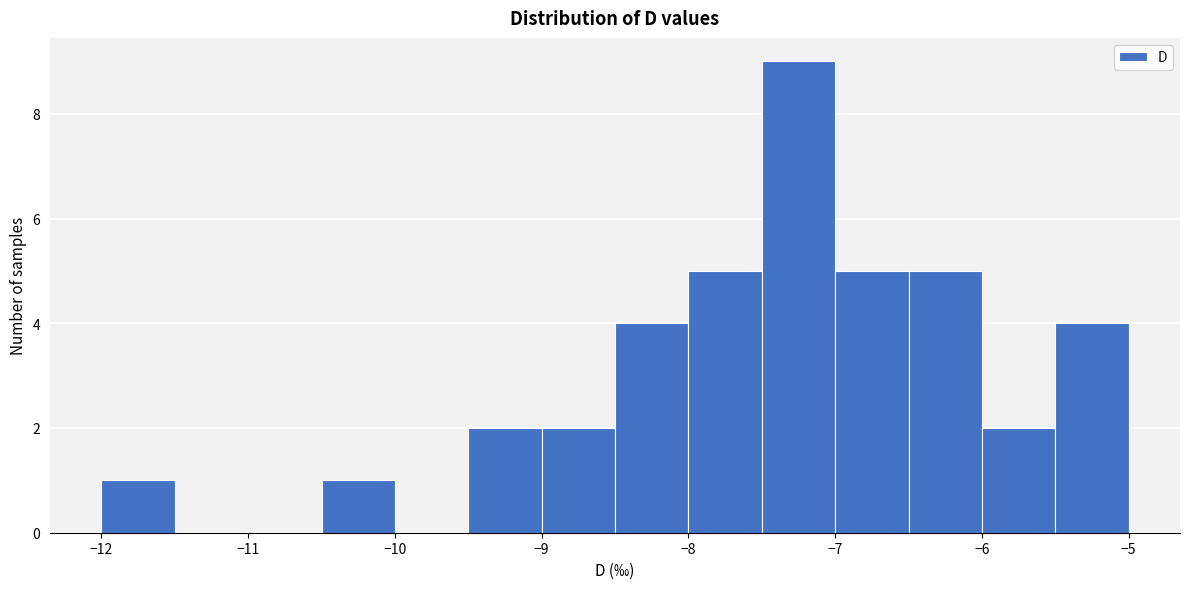

Reading left to right, list every bar in this chart as the range it spans on the x-axis followed by its height. The values are not printed on the chart, so give them approximately, as read against the axis.

-12.0 to -11.5: 1
-11.5 to -11.0: 0
-11.0 to -10.5: 0
-10.5 to -10.0: 1
-10.0 to -9.5: 0
-9.5 to -9.0: 2
-9.0 to -8.5: 2
-8.5 to -8.0: 4
-8.0 to -7.5: 5
-7.5 to -7.0: 9
-7.0 to -6.5: 5
-6.5 to -6.0: 5
-6.0 to -5.5: 2
-5.5 to -5.0: 4